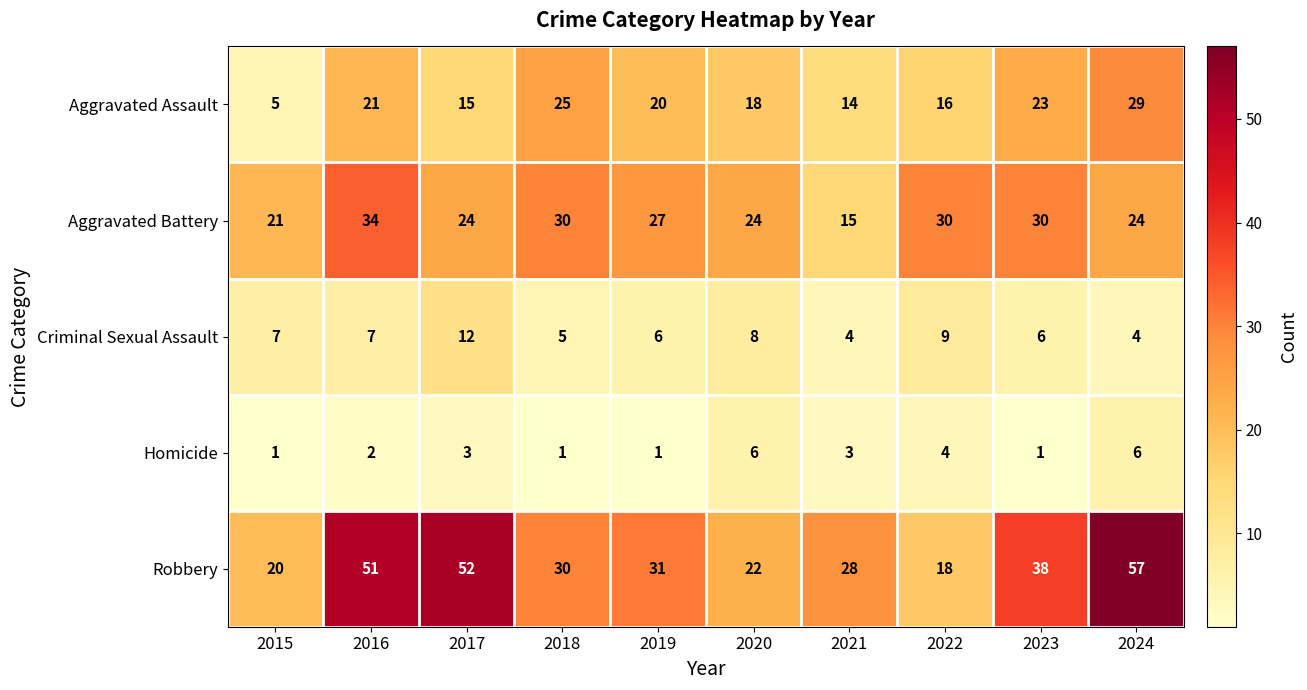

At which category does the chart reach its peak across all series?

2024